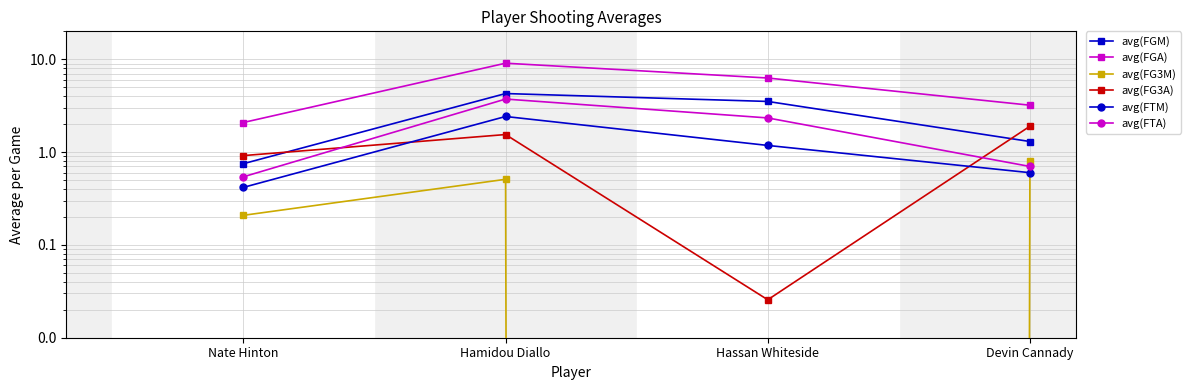

Which series has the largest range (max minus min)?

avg(FGA)